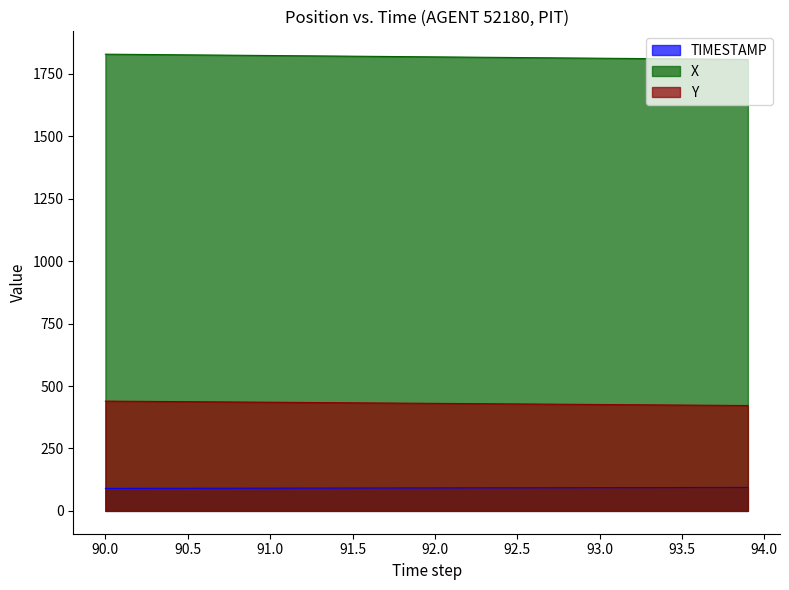

At which label does Y reach its minimum?

93.9